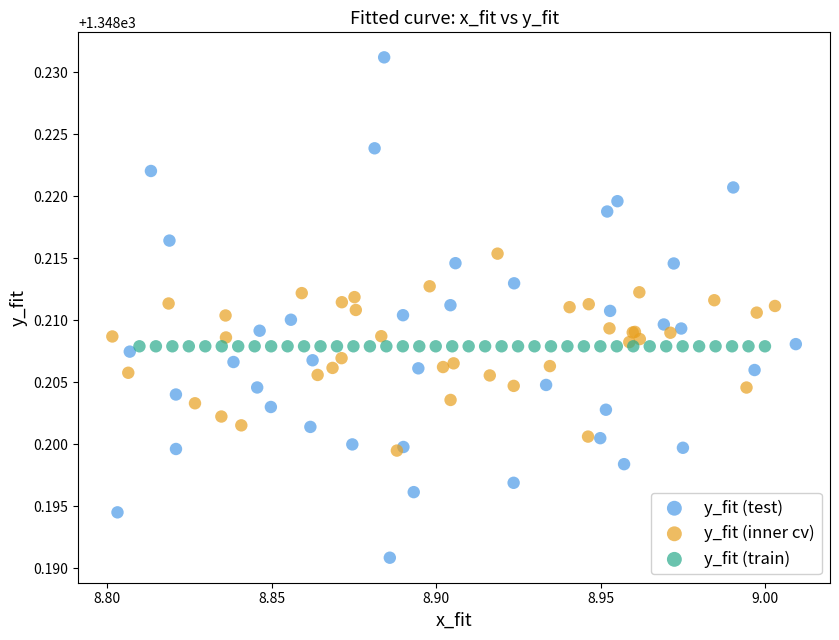

Which series contains the lowest Y value?

y_fit (test)